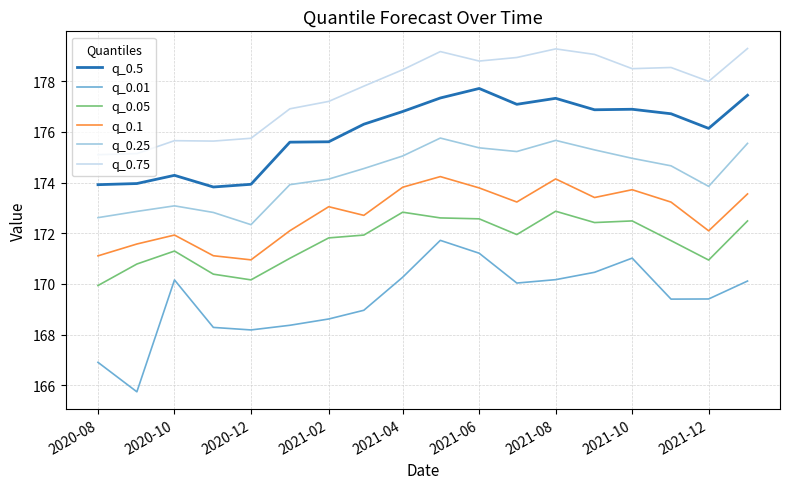

Which series has the largest range (max minus min)?

q_0.01